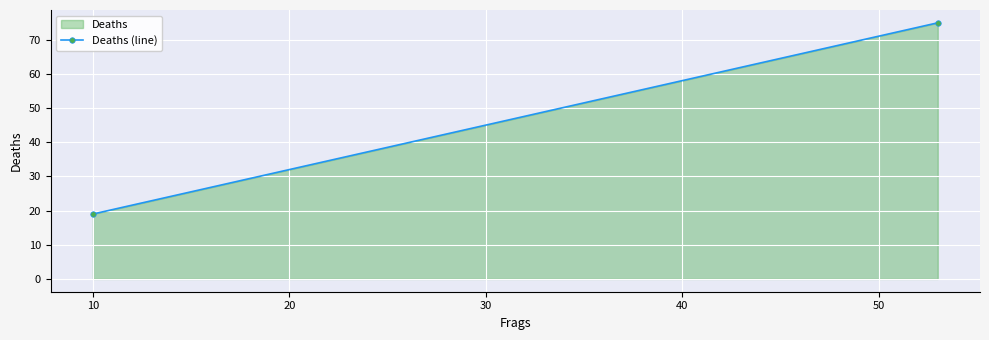

What is the average value?

47